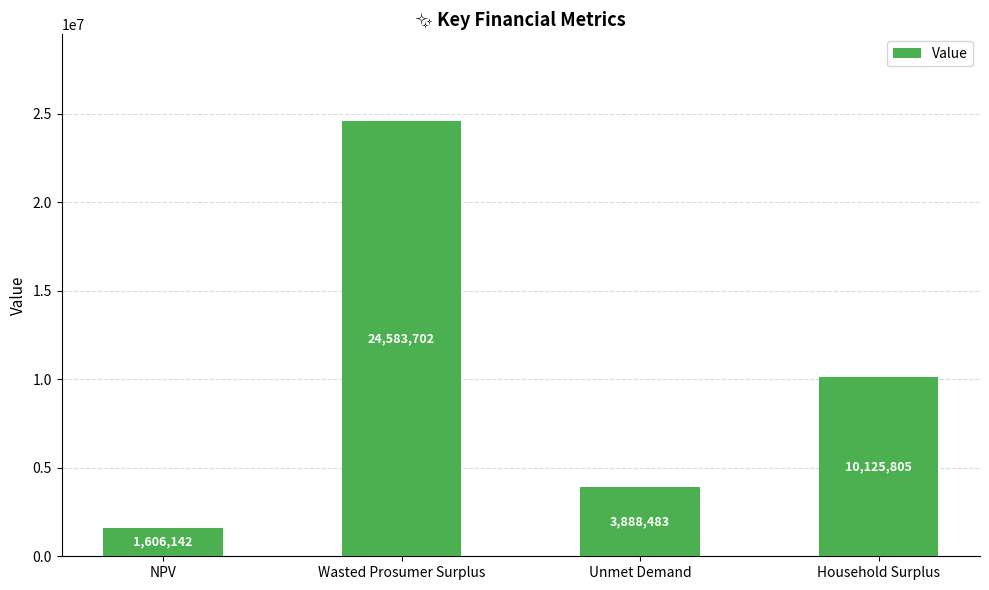

Which has a higher value, NPV or Household Surplus?

Household Surplus